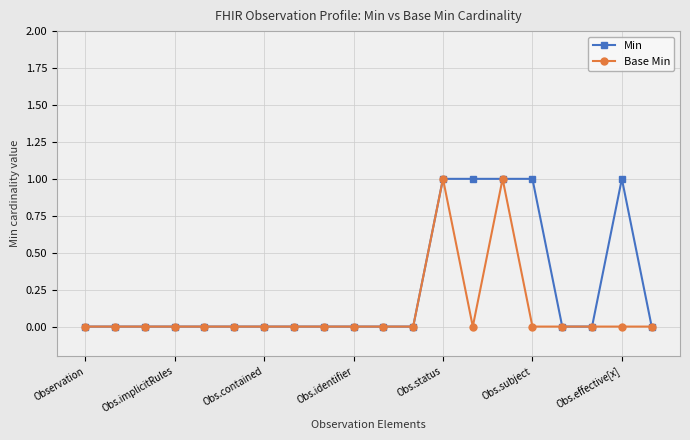

List the series in order of their overall mean, highest first.

Min, Base Min